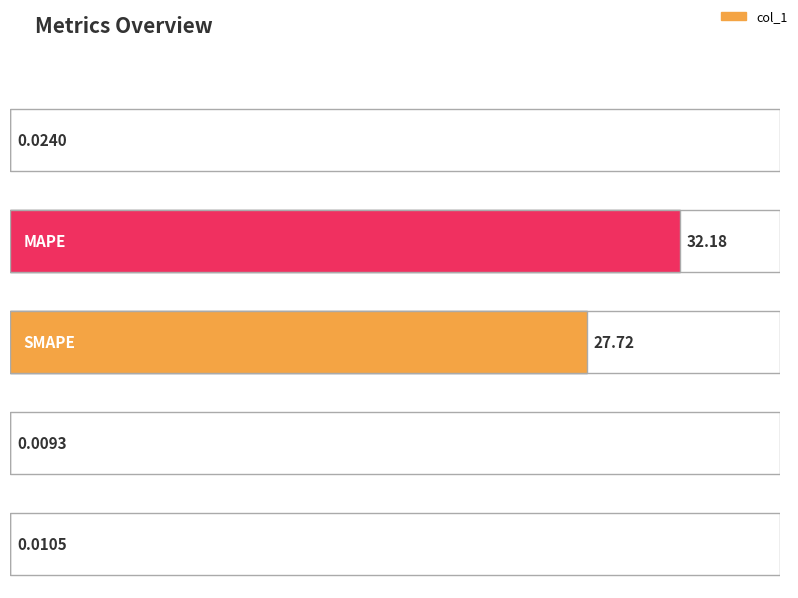

Count the number of categories in the chart.

5